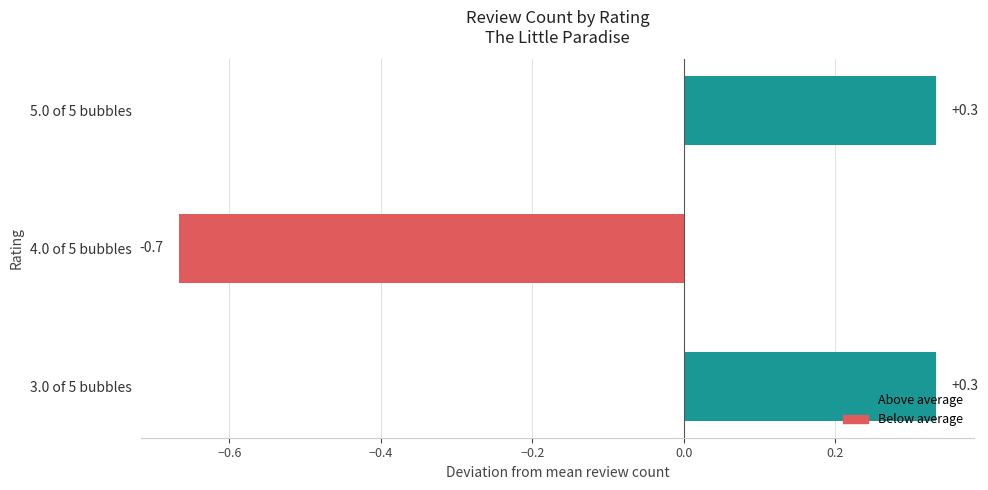

What is the approximate value at 5.0 of 5 bubbles?

0.3